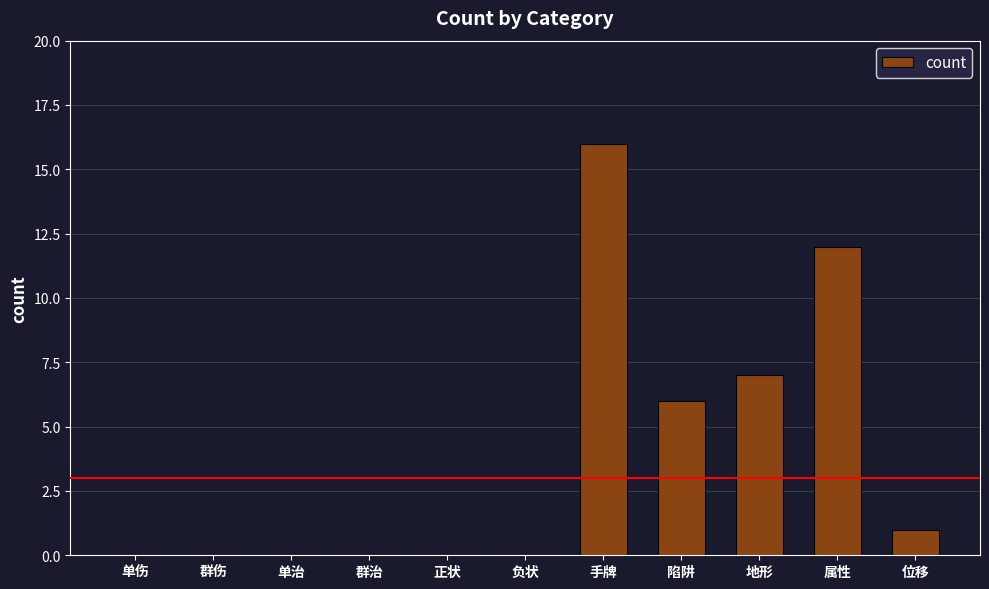

The chart shows a value of 7 at 地形. True or false?

True